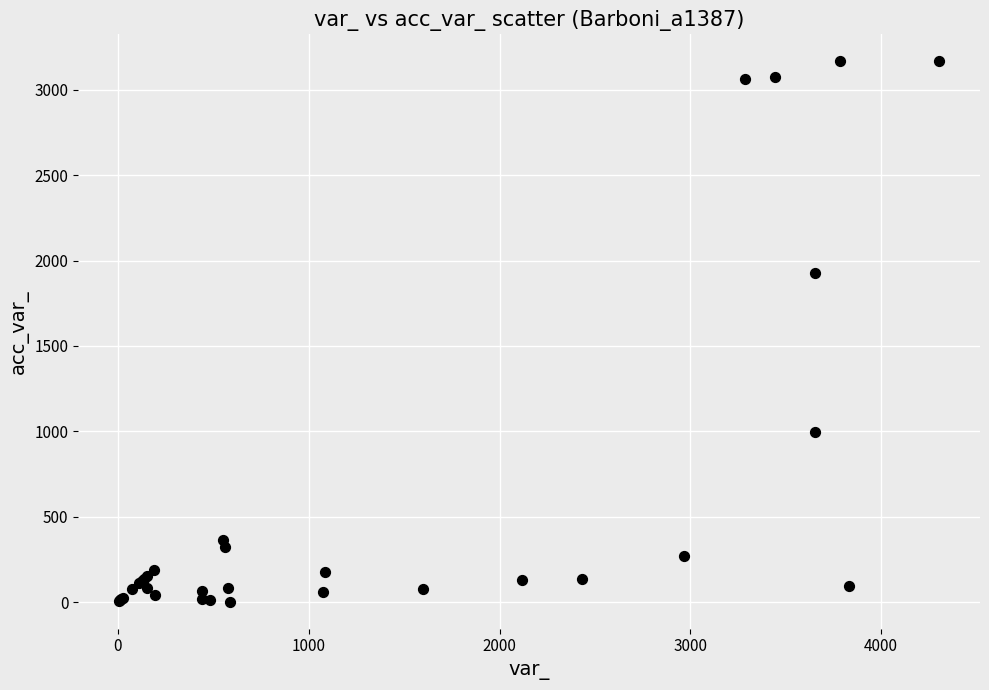

What Y value in the scatter plot is closest to 1584?

1925